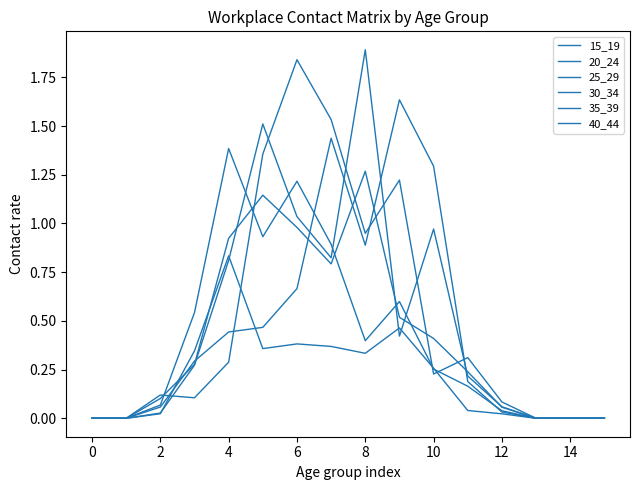

Does the chart have visible grid lines?

No